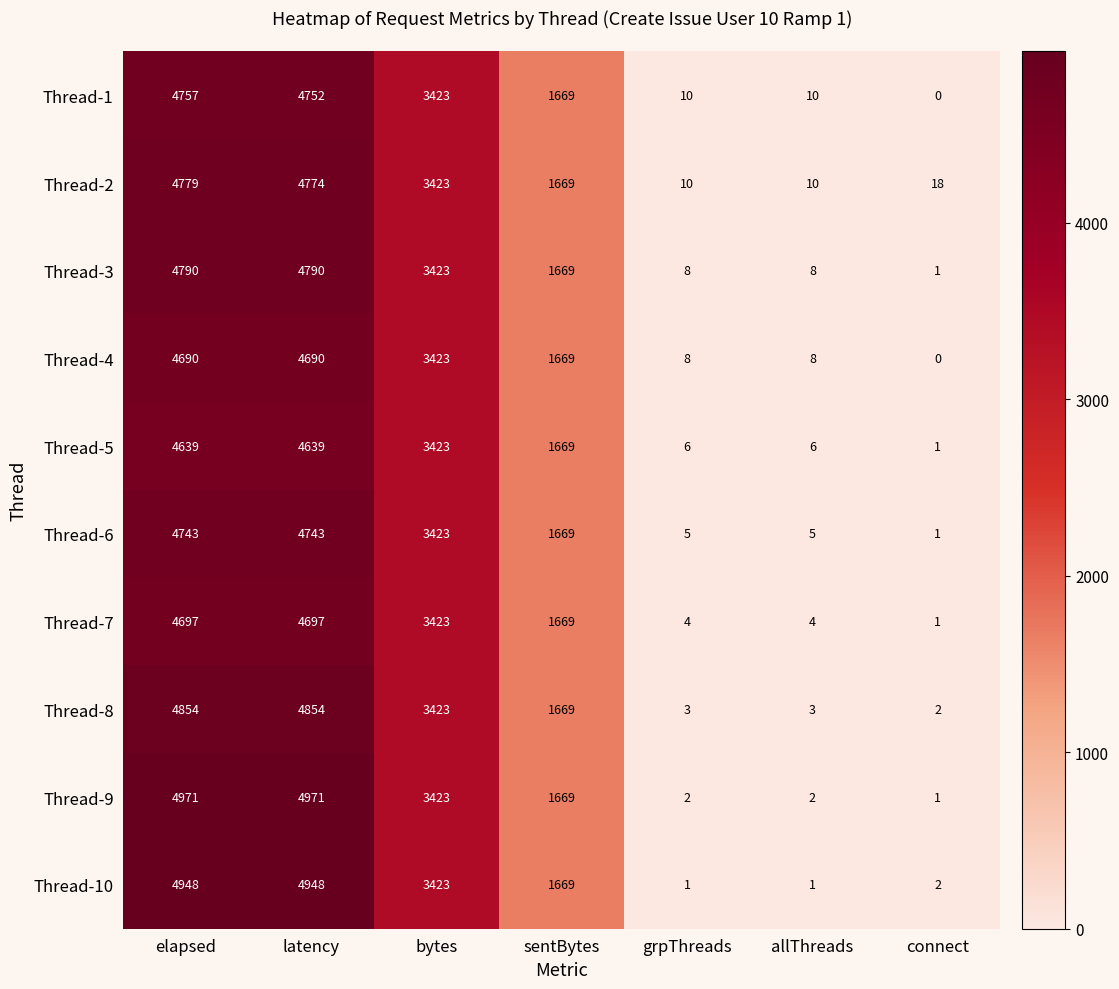

Which series has the largest total across all categories?

Thread-9